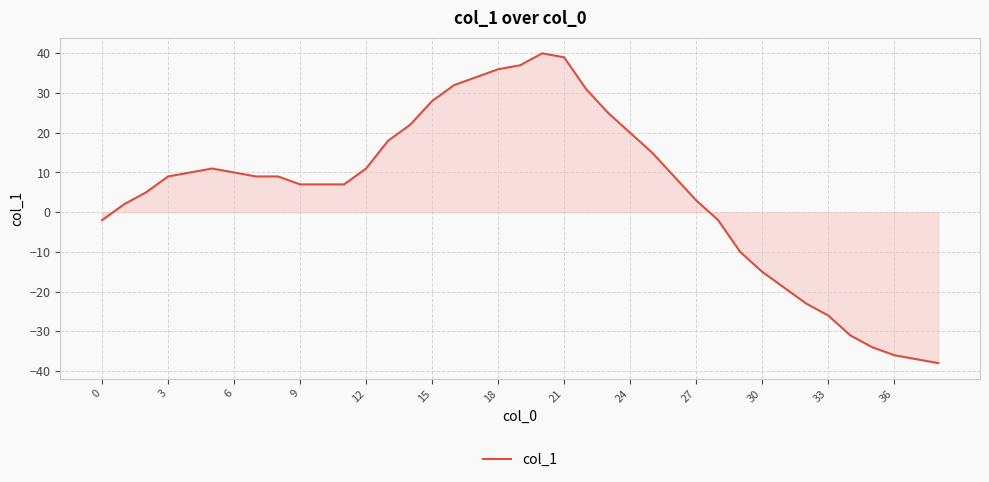

What is the greatest value displayed?

40